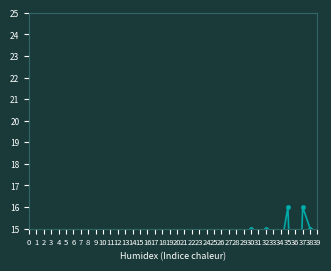

What is the sum of all values?

333